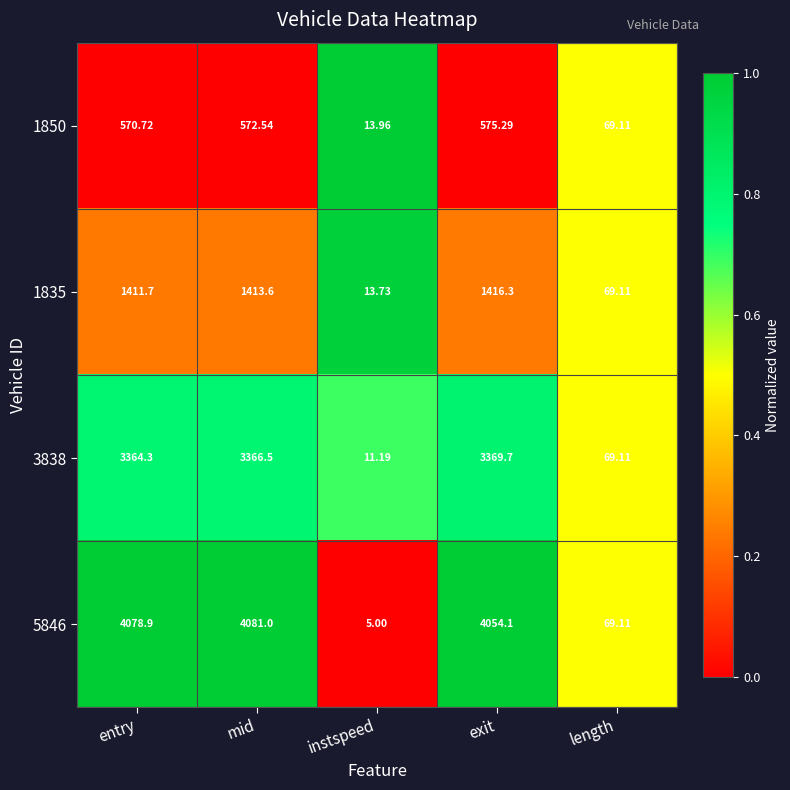

Which series has the largest total across all categories?

5846